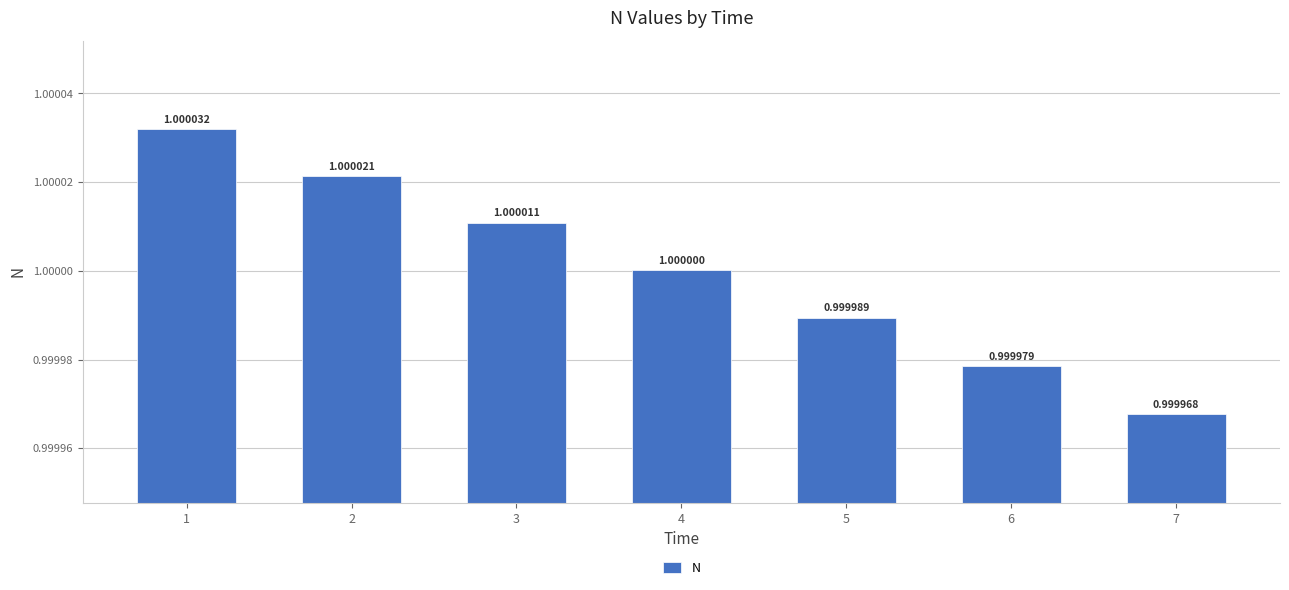

Which label corresponds to the largest value in the chart?

1